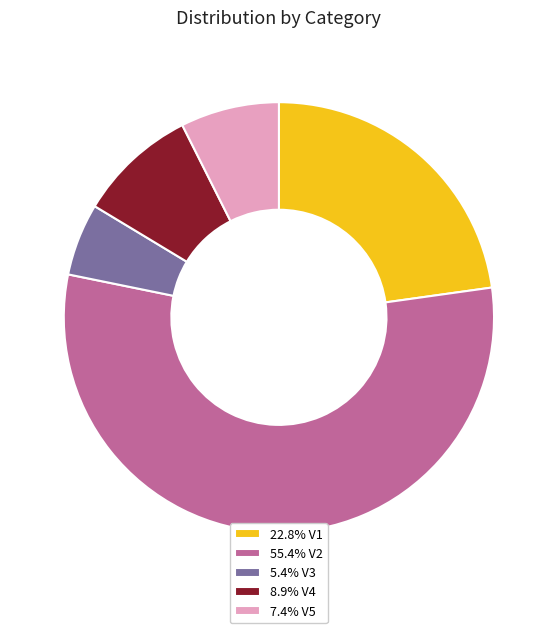

Is there any slice that represents more than half of the pie?

Yes